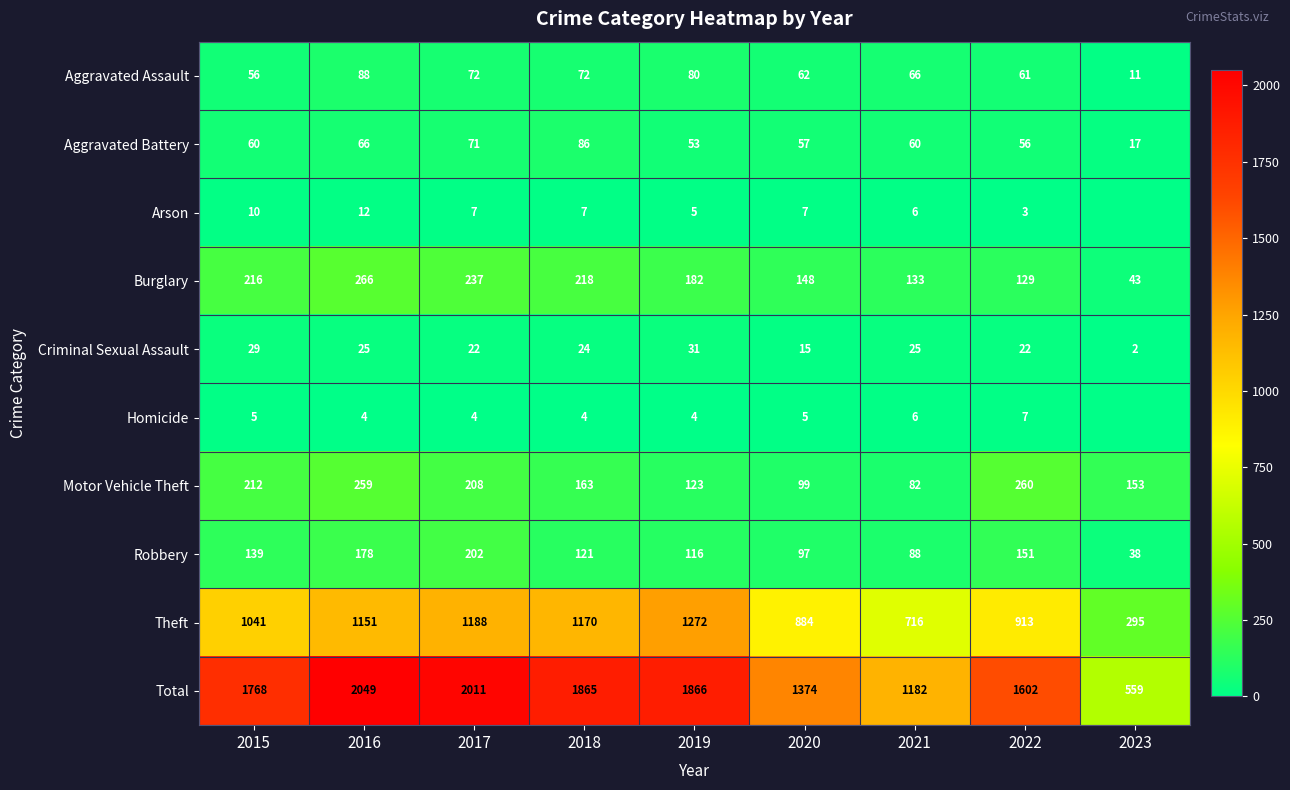

The Homicide series shows 7 at 2016. True or false?

False